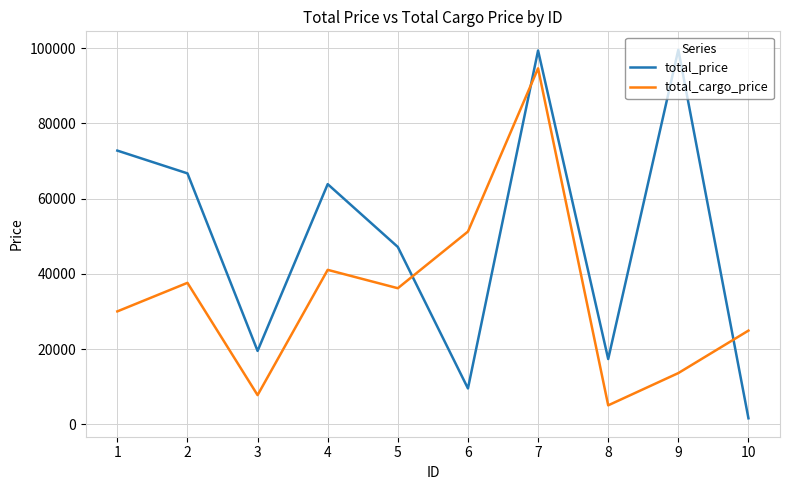

Where do total_cargo_price and total_price first cross each other?

5 and 6